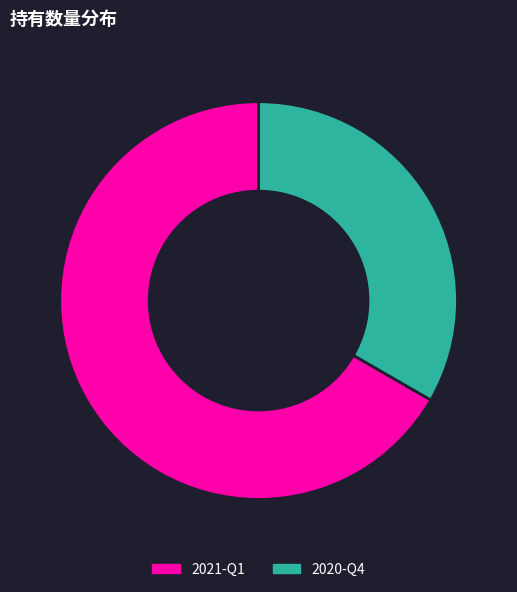

Is the sum of 2020-Q4 and 2021-Q1 greater than half?

Yes